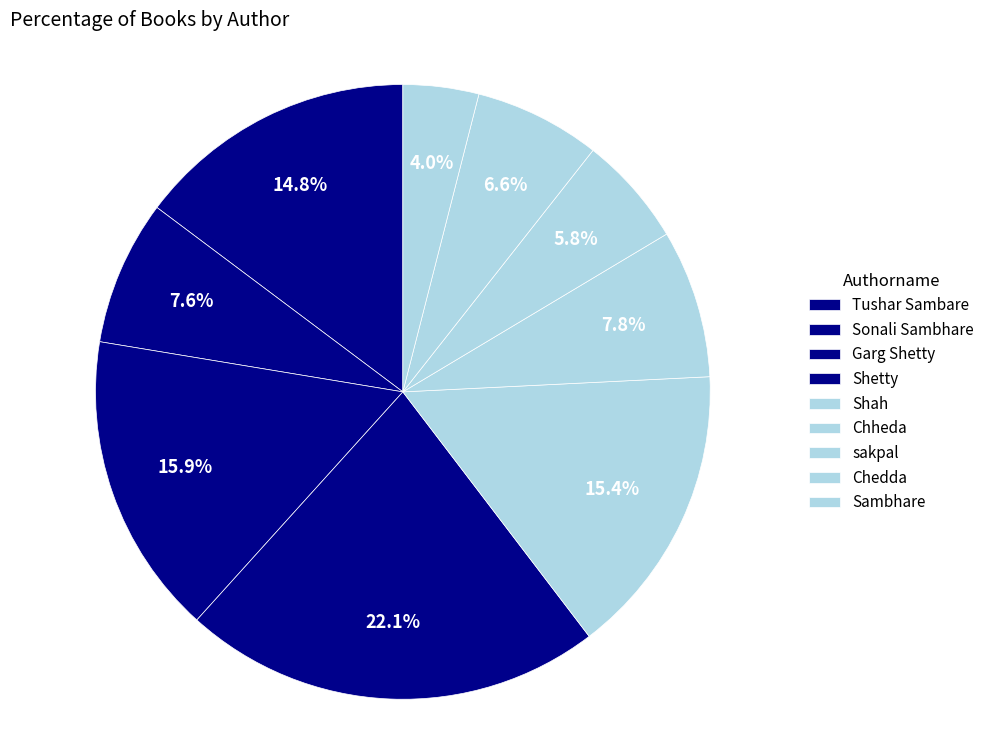

Which category has the biggest portion of the pie?

Shetty